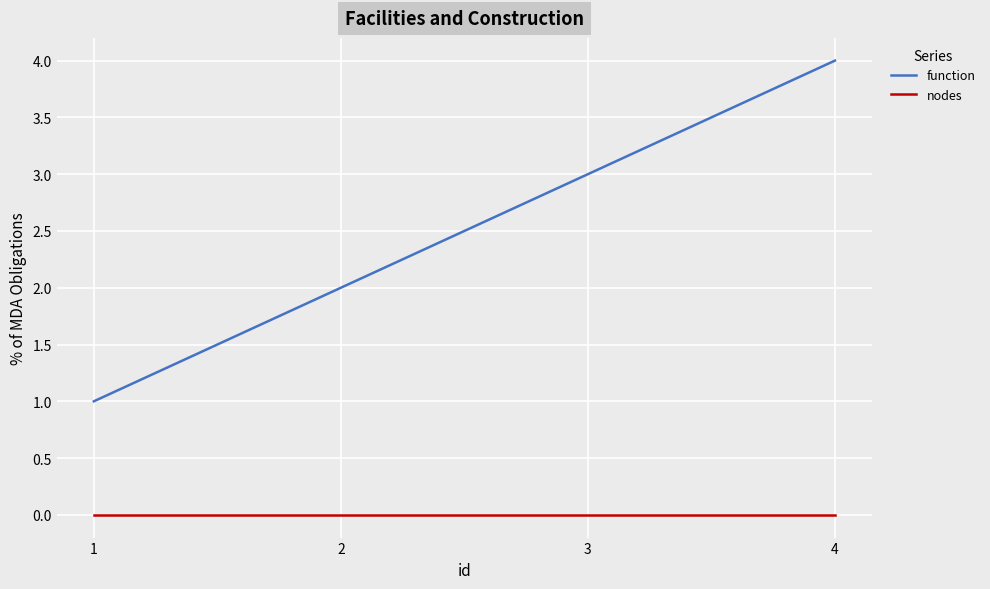

How many distinct data groups are displayed?

2